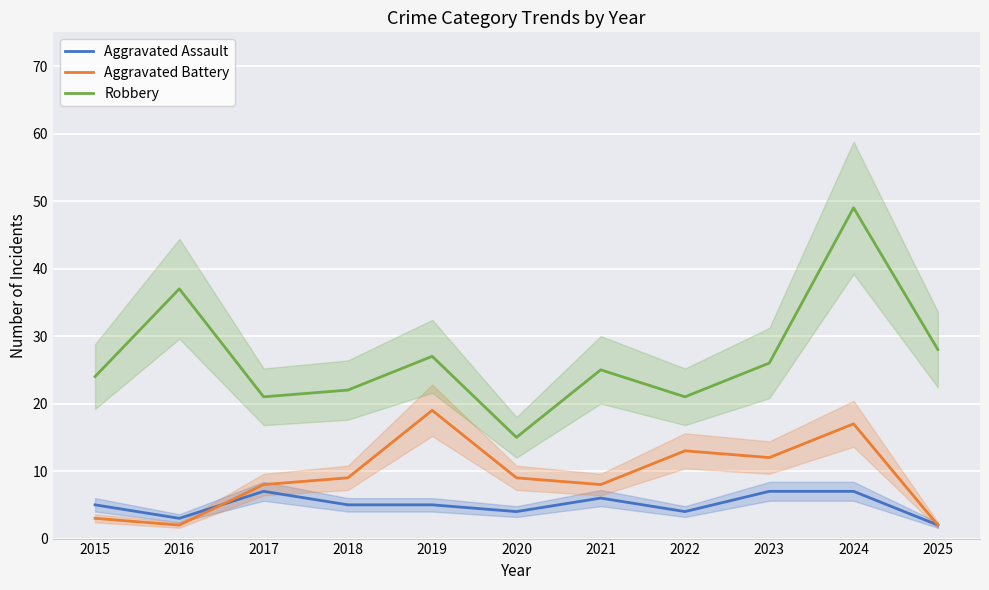

What is the difference between the Aggravated Assault values at 2022 and 2021?

2